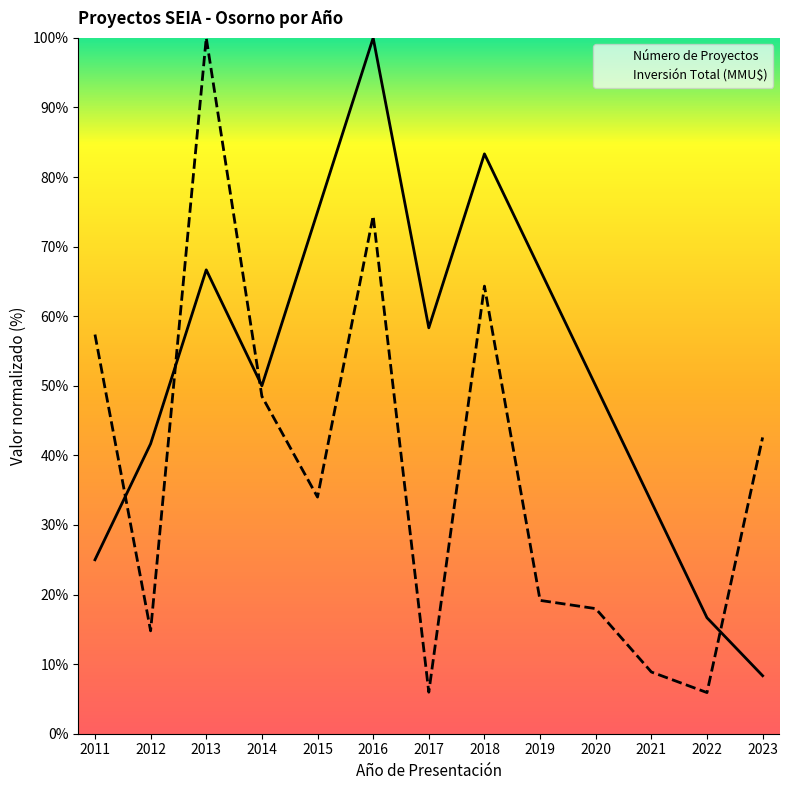

What is the value of the Inversión Total (MMU$) point at the 7th from the left?

6.0